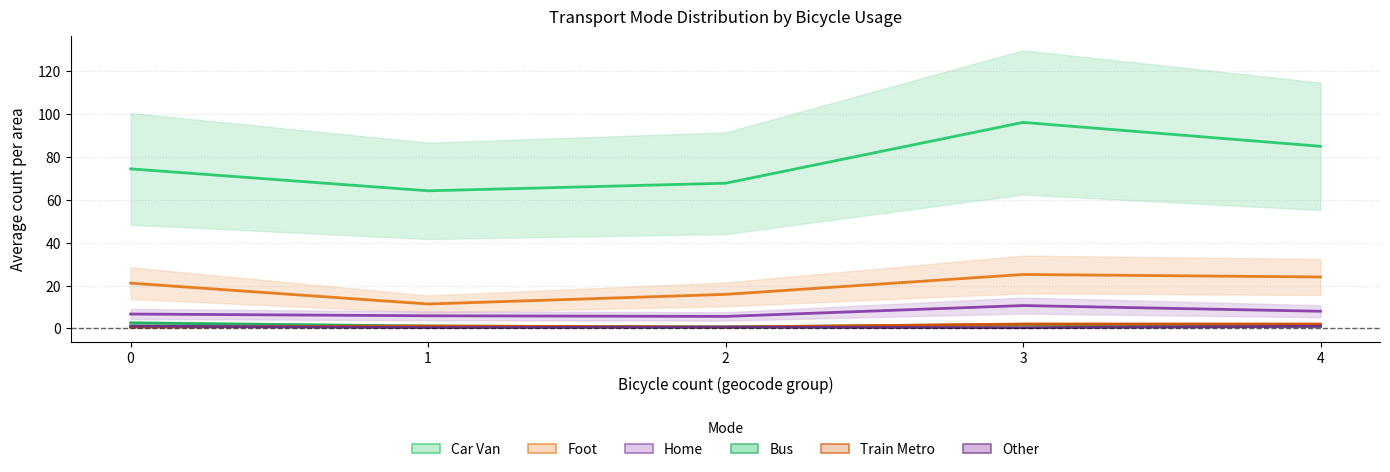

The train_metro series shows 2.0 at 4. True or false?

True